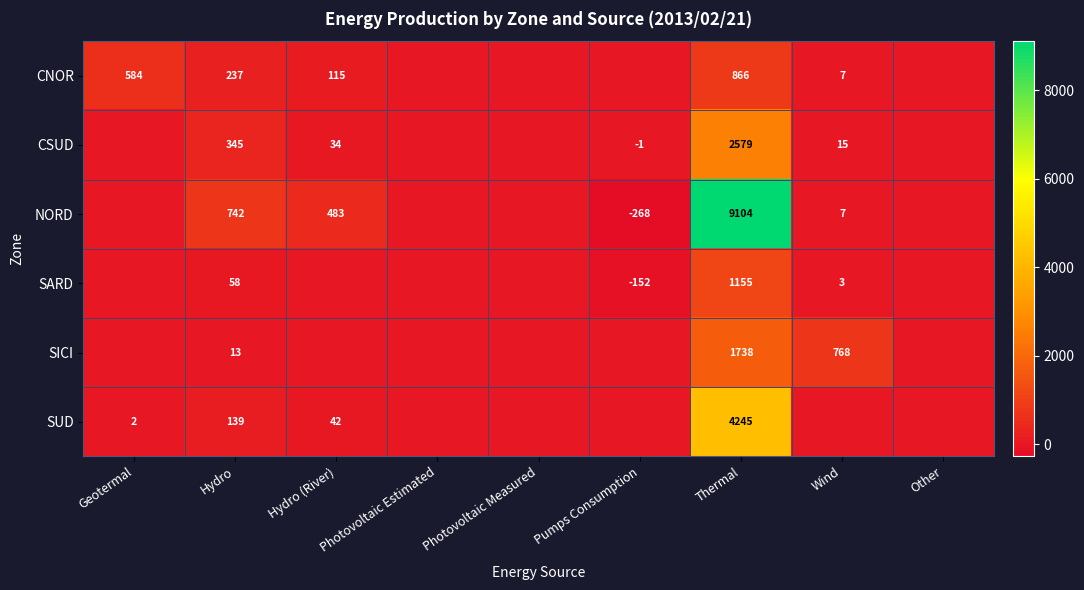

At how many categories does at least one series exceed 5015?

1